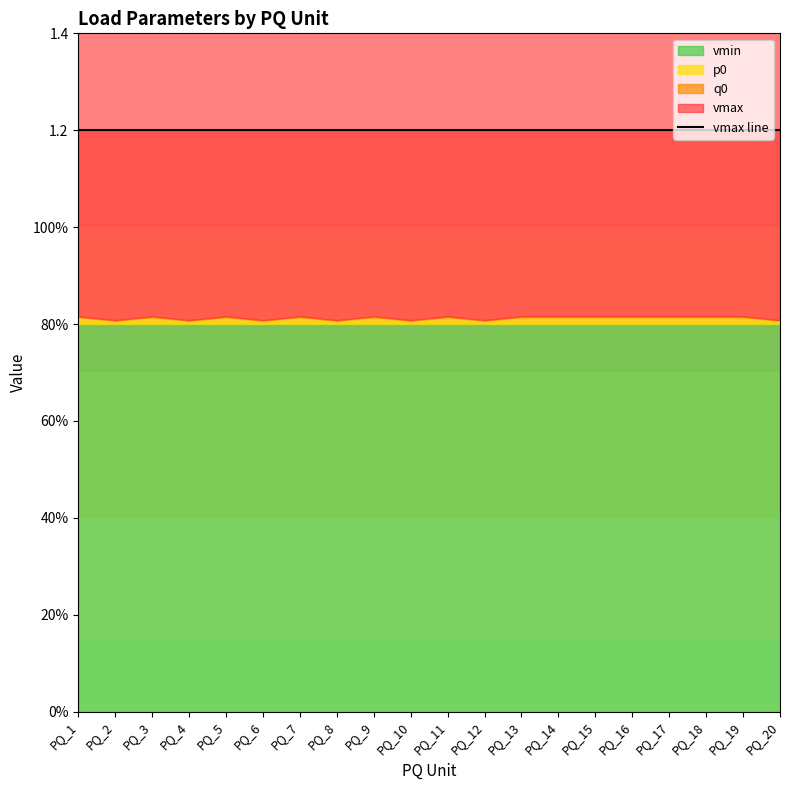

True or false: q0 and vmin cross at least once.

False